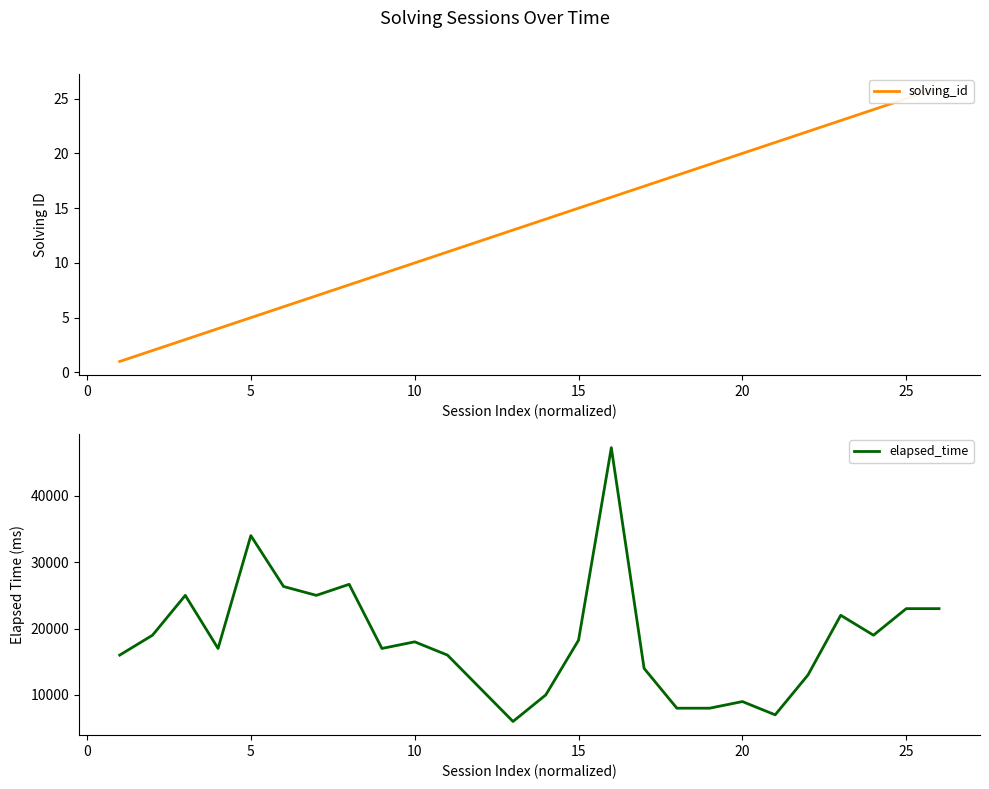

What is the difference between the maximum and second lowest values in the solving_id series?

24